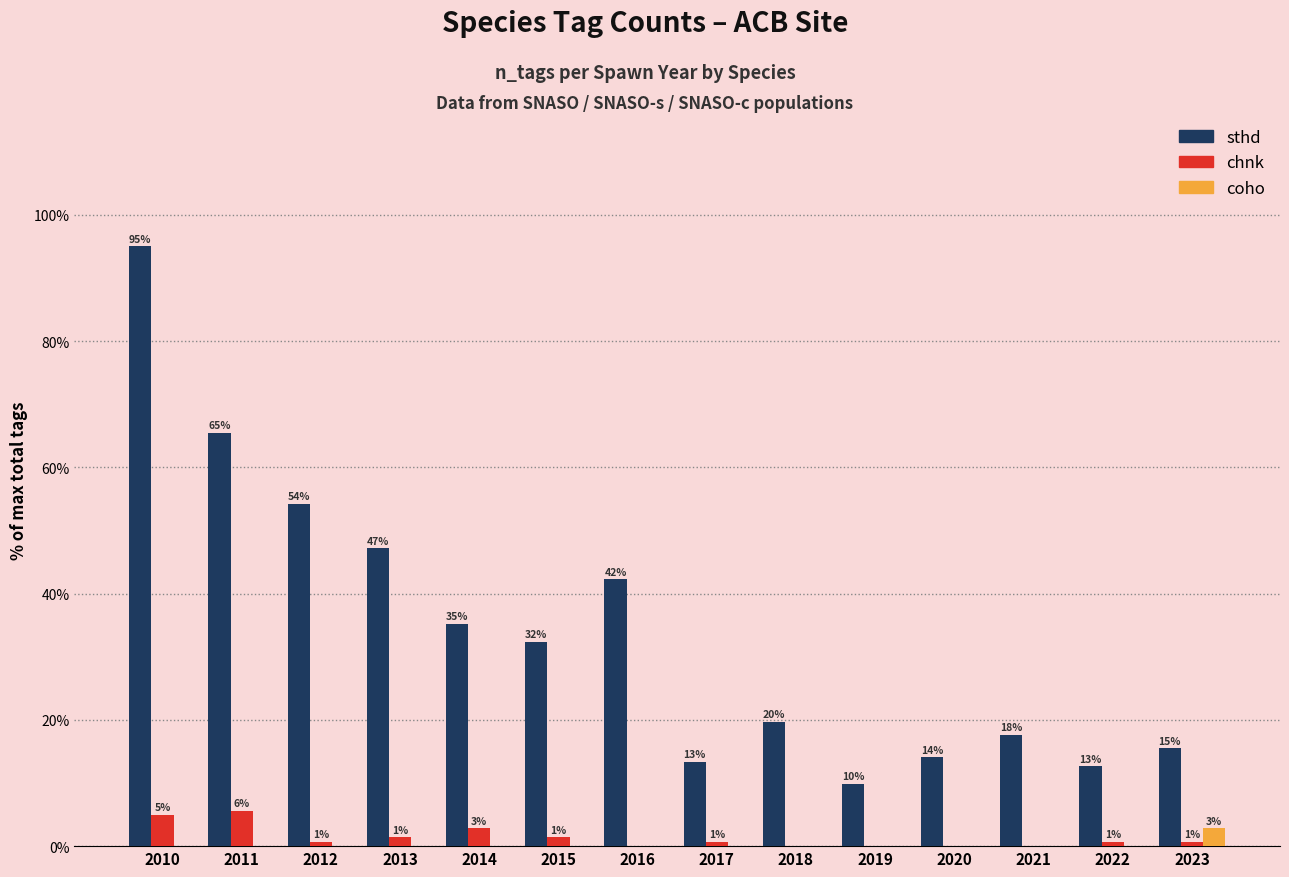

How many groups of bars are there?

14